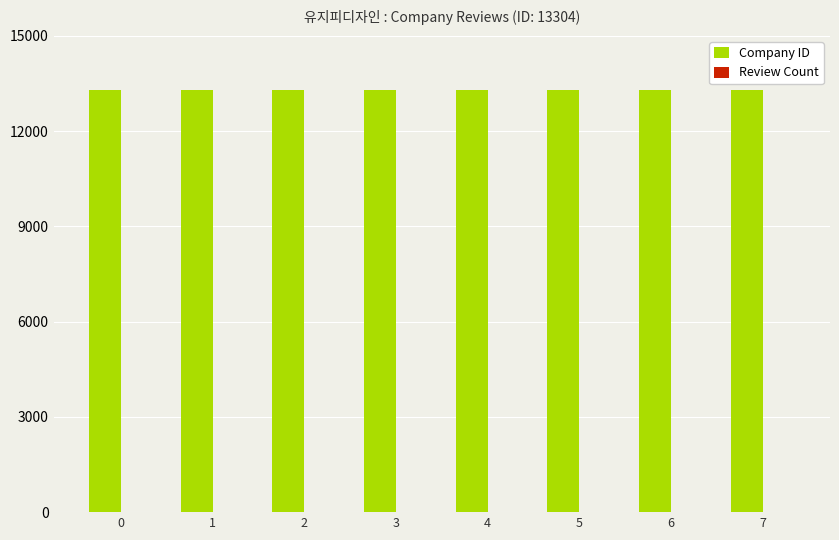

What is the sum of all Company ID values?

106432